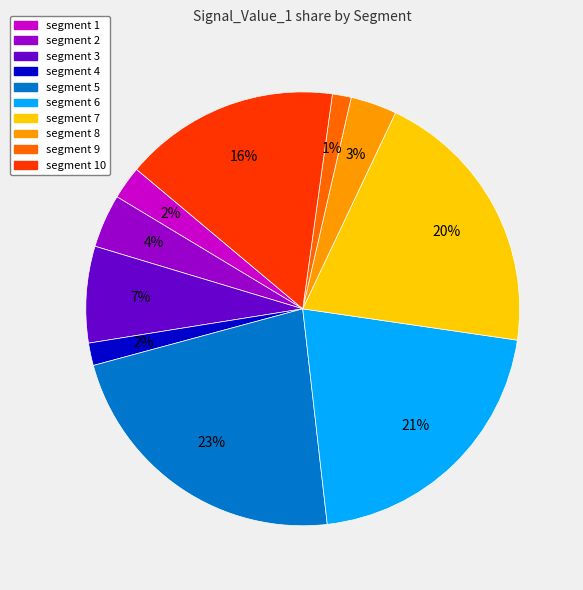

To the nearest percent, what is the average slice percentage?

10%